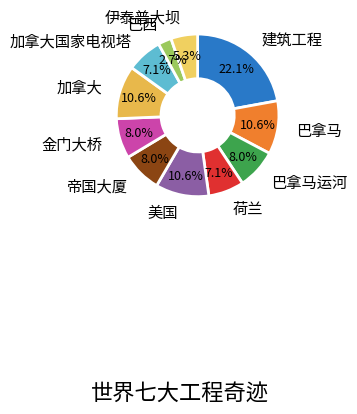

What percentage is the 巴拿马 slice, to the nearest percent?

11%